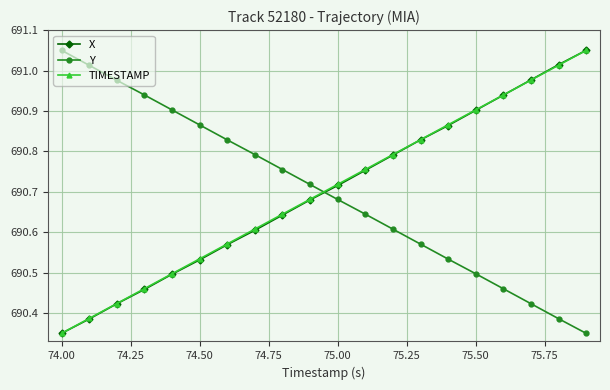

True or false: Y has more than 1 interior local peaks.

False